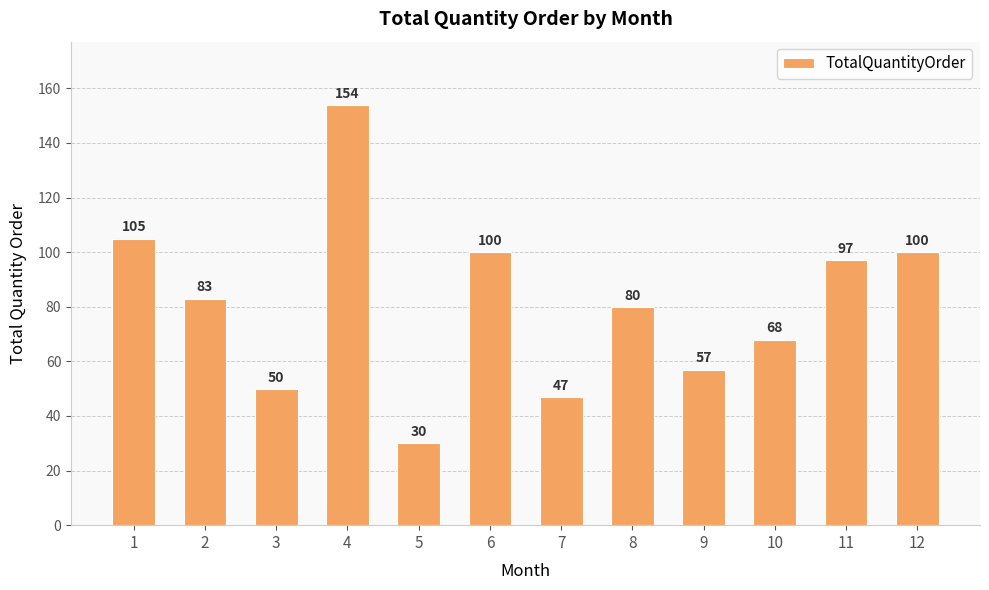

What is the difference between the maximum and minimum values?

124